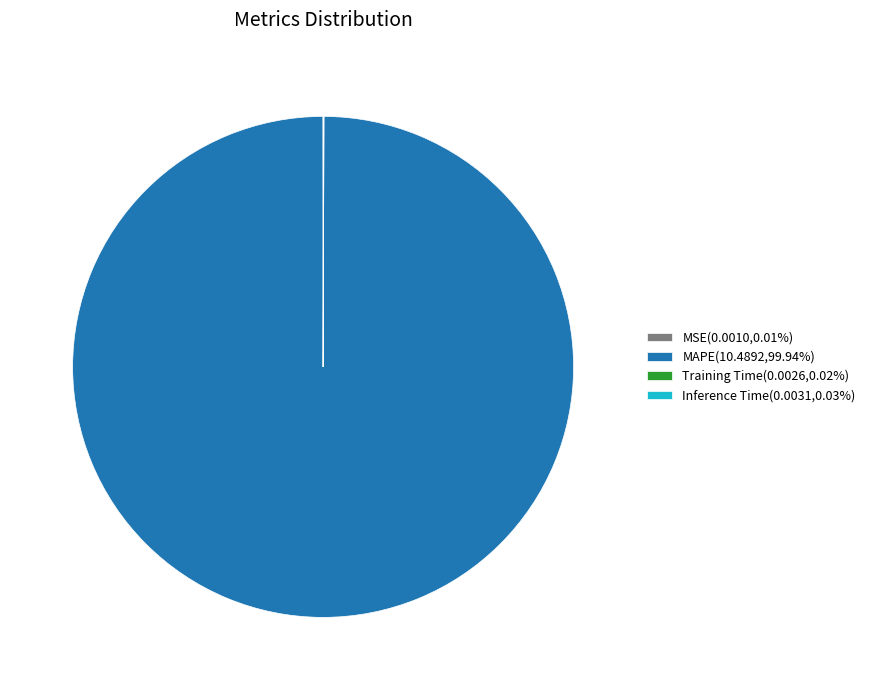

Does MAPE(10.4892,99.94%) account for over 50% of the chart?

Yes